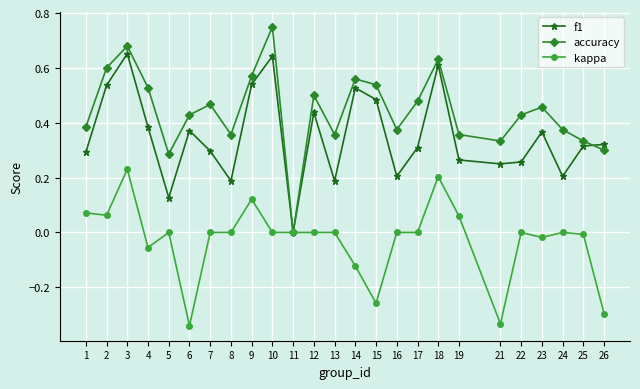

Does the chart have visible grid lines?

Yes